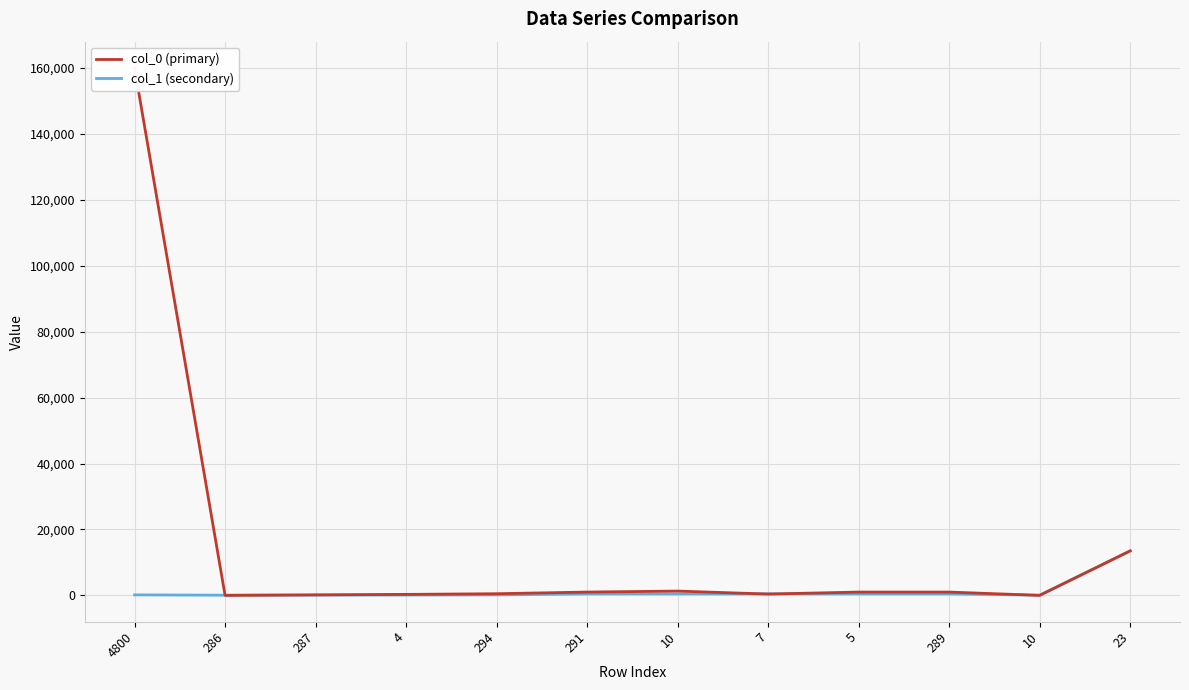

Rank the series at 10 from lowest to highest value.

col_1 (secondary), col_0 (primary)